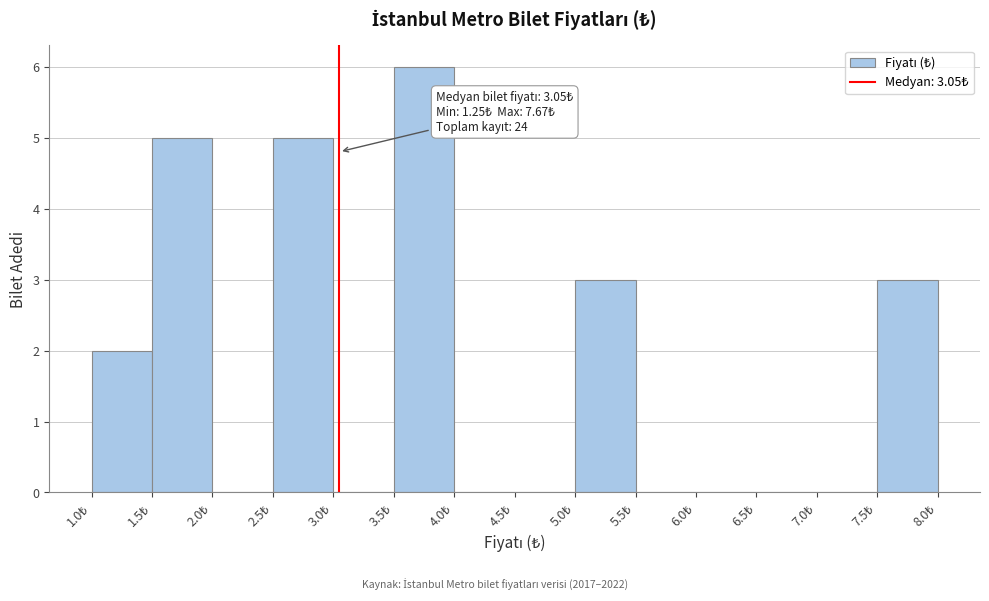

Over which range of the x-axis is the bar tallest?

3.5 to 4.0